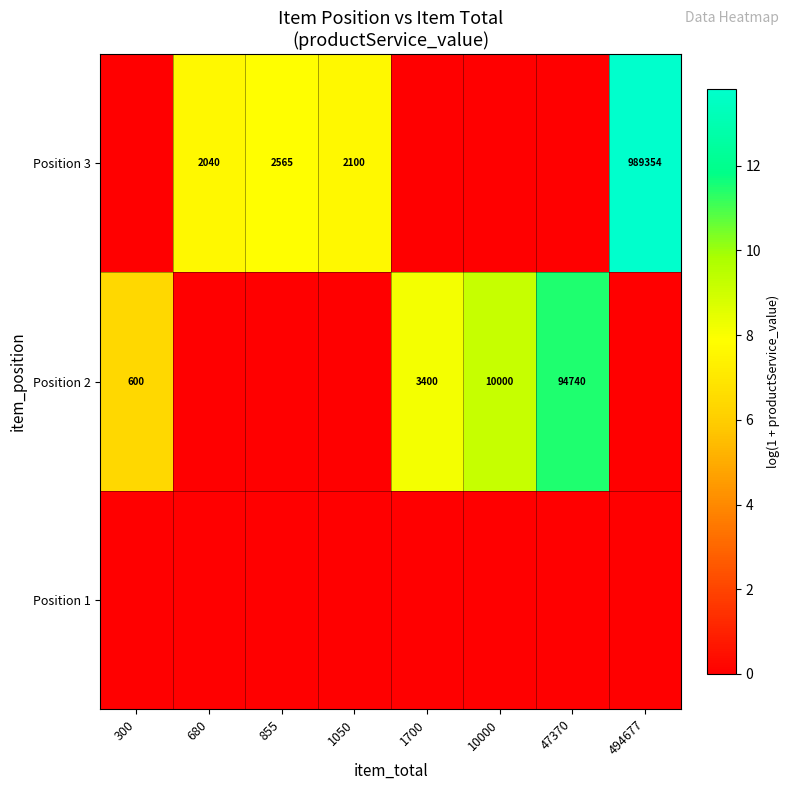

What is the greatest value displayed?

13.8